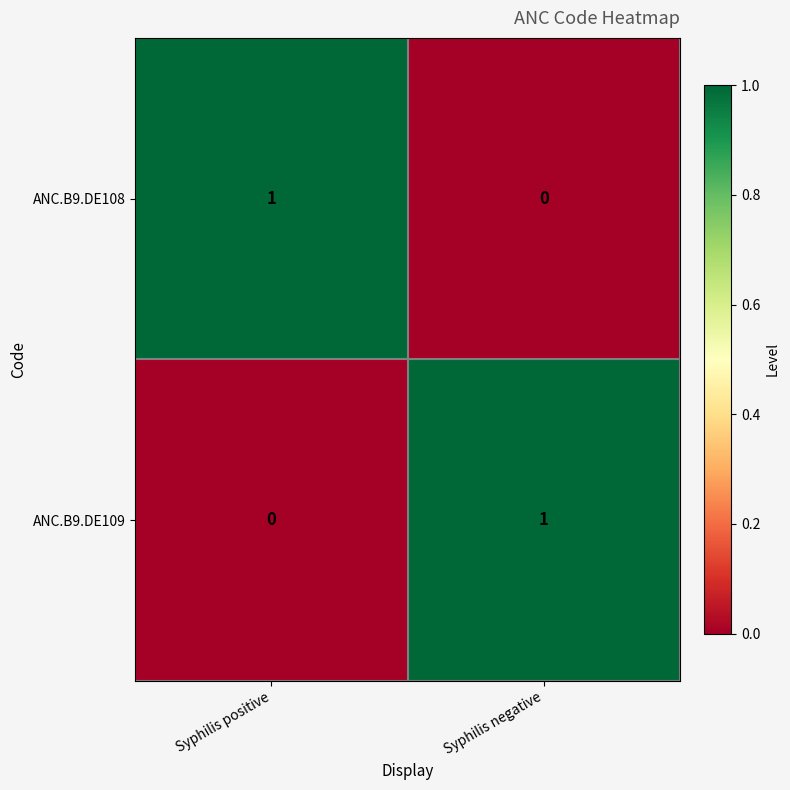

How many categories are shown in the chart?

2